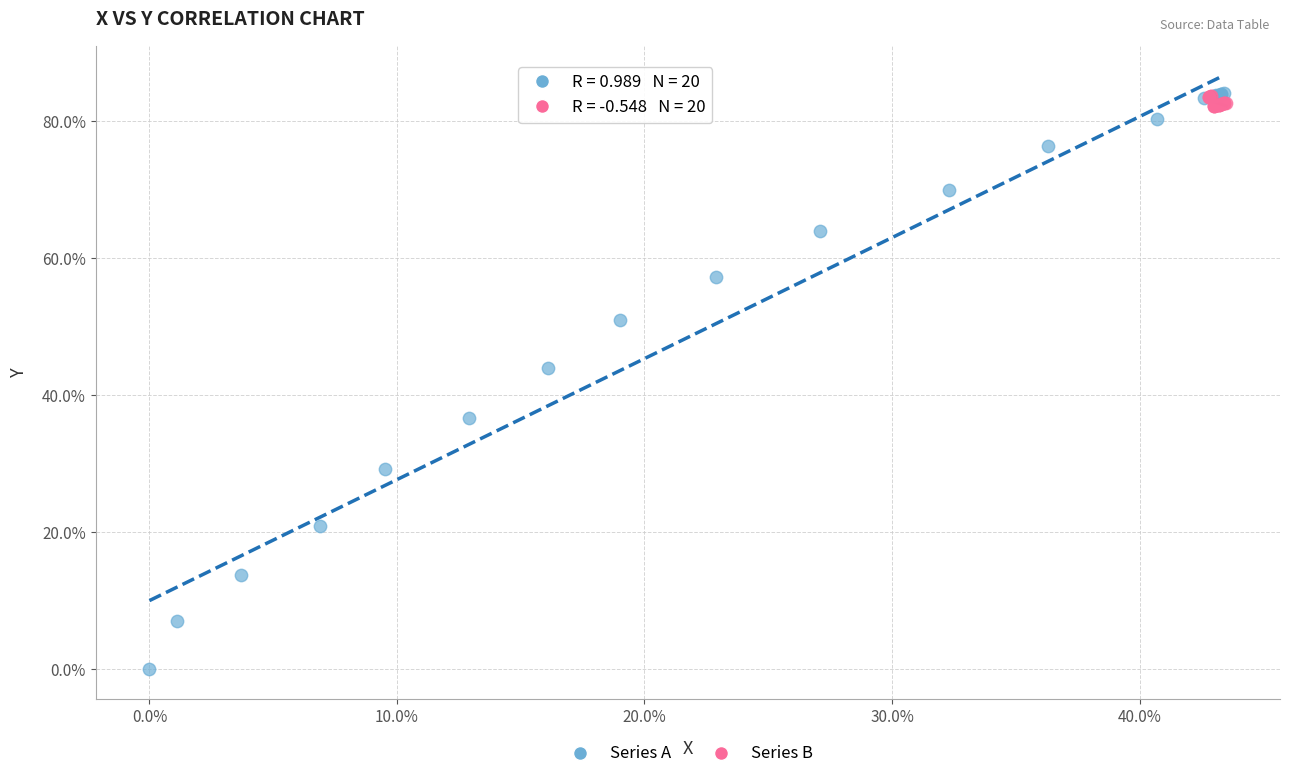

Which series has the widest spread of Y values?

Series A